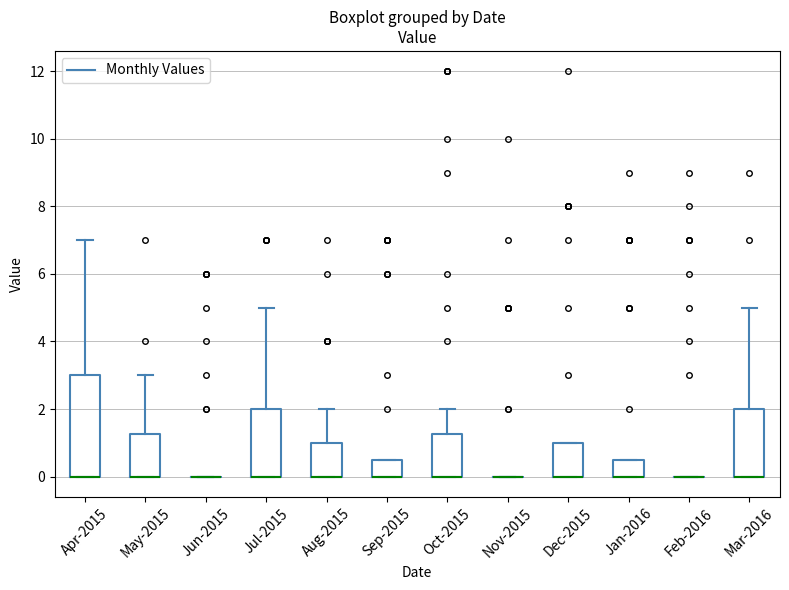

Reading left to right, transcribe this box plot: for each box, give where its median line is, the range the box spans, and where its two whiskers end, as read against the y-axis. The values are not printed on the chart, so give them approximately, as read against the axis.

Apr-2015: median 0.0 (drawn on the box's lower edge), box 0.0 to 3.0, whiskers 0.0 to 7.0
May-2015: median 0.0 (drawn on the box's lower edge), box 0.0 to 1.2, whiskers 0.0 to 3.0
Jun-2015: box collapsed to a line at 0.0, whiskers 0.0 to 0.0
Jul-2015: median 0.0 (drawn on the box's lower edge), box 0.0 to 2.0, whiskers 0.0 to 5.0
Aug-2015: median 0.0 (drawn on the box's lower edge), box 0.0 to 1.0, whiskers 0.0 to 2.0
Sep-2015: median 0.0 (drawn on the box's lower edge), box 0.0 to 0.6, whiskers 0.0 to 0.6
Oct-2015: median 0.0 (drawn on the box's lower edge), box 0.0 to 1.2, whiskers 0.0 to 2.0
Nov-2015: box collapsed to a line at 0.0, whiskers 0.0 to 0.0
Dec-2015: median 0.0 (drawn on the box's lower edge), box 0.0 to 1.0, whiskers 0.0 to 1.0
Jan-2016: median 0.0 (drawn on the box's lower edge), box 0.0 to 0.6, whiskers 0.0 to 0.6
Feb-2016: box collapsed to a line at 0.0, whiskers 0.0 to 0.0
Mar-2016: median 0.0 (drawn on the box's lower edge), box 0.0 to 2.0, whiskers 0.0 to 5.0